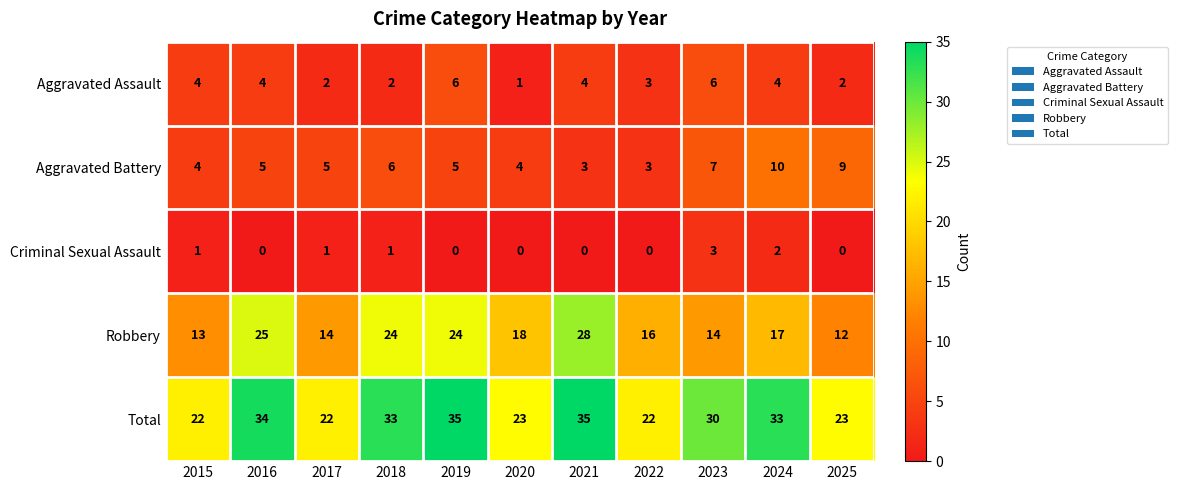

Which series has the largest total across all categories?

Total